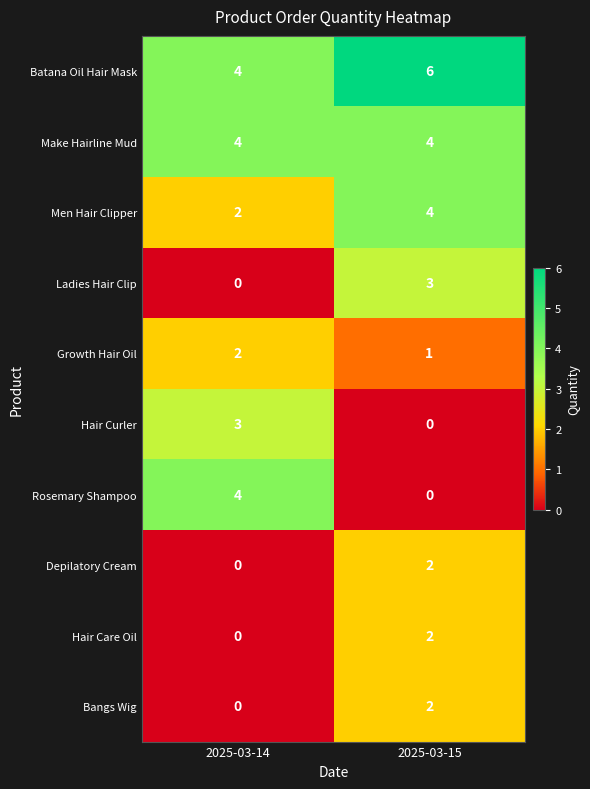

What is the sum of the Make Hairline Mud values at 2025-03-14 and 2025-03-15?

8